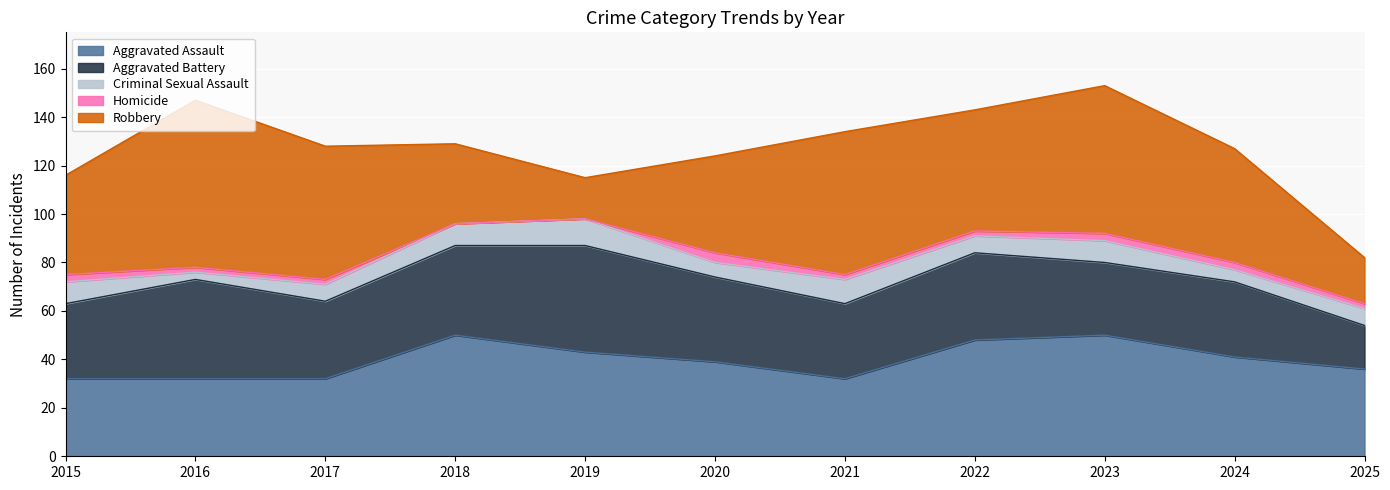

What is the sum of all Robbery values?

491